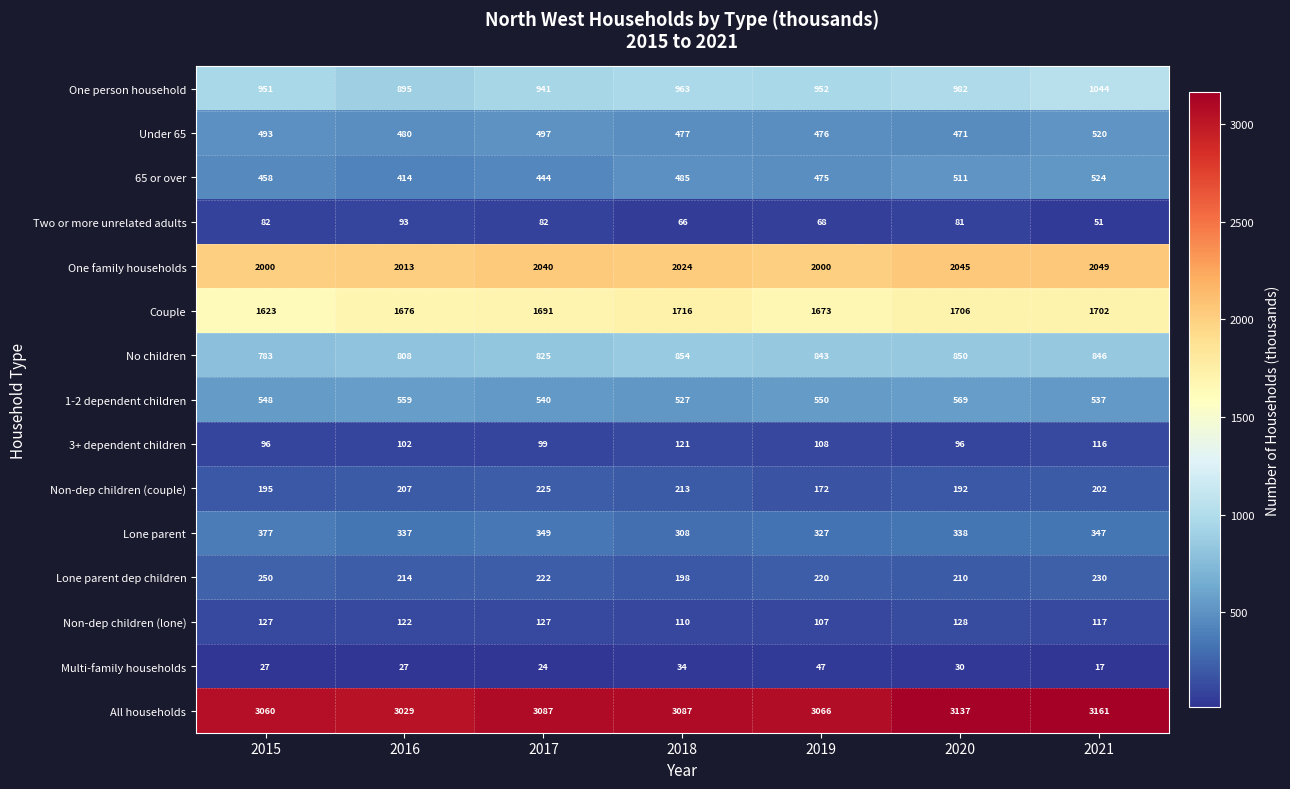

What is the total value across all series at 2020?

11346